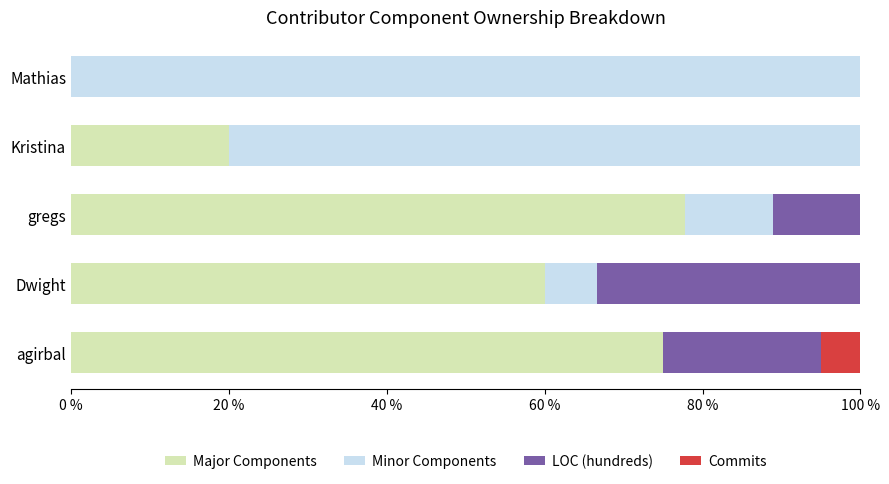

What is the sum of all Major Components values?

232.8